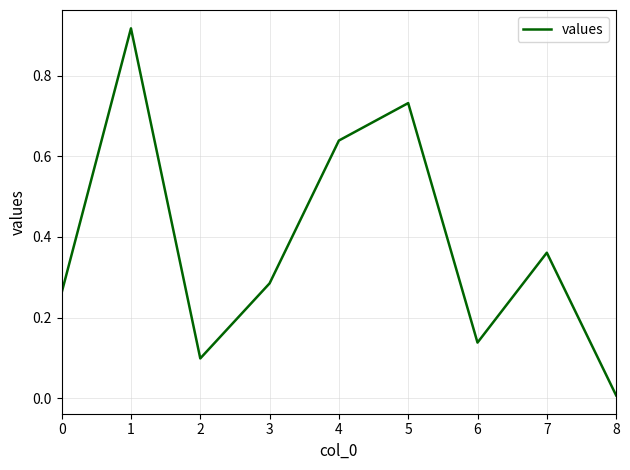

Which label corresponds to the smallest value in the chart?

8